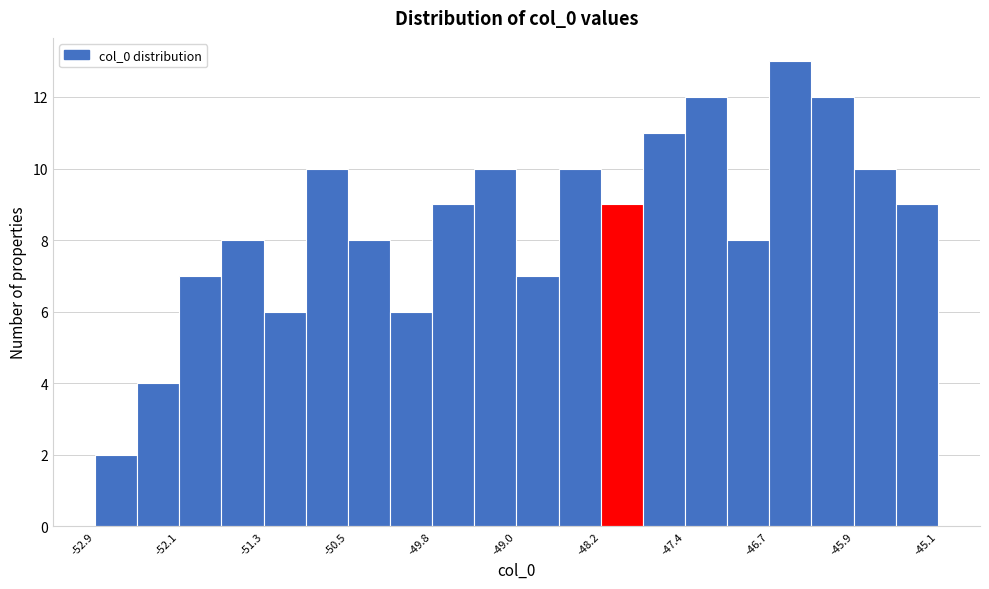

Read against the x-axis, roughly where is the centre of the tallest bar?

-46.5